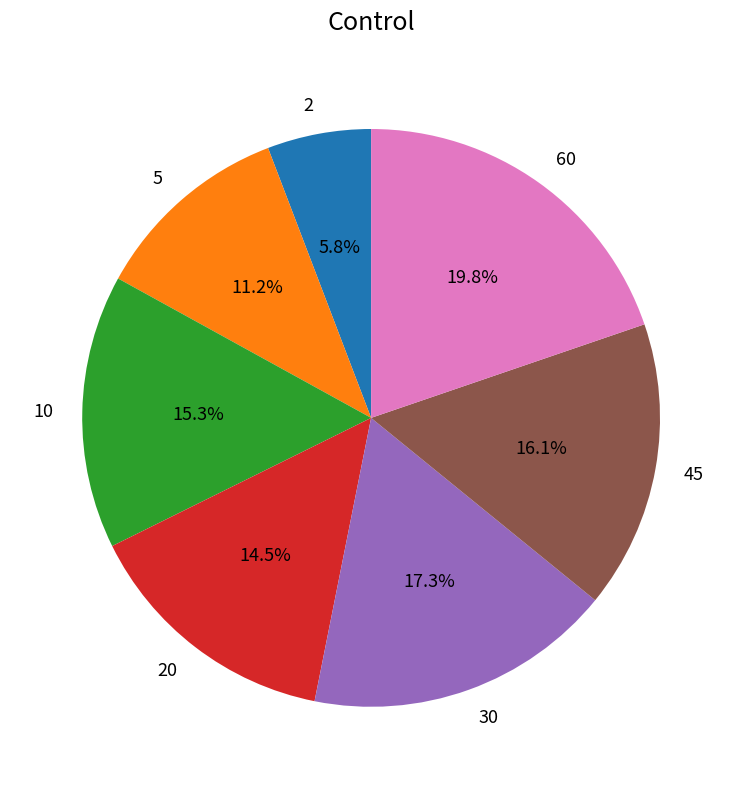

To the nearest percent, what is the difference between the largest and smallest slice percentages?

14%